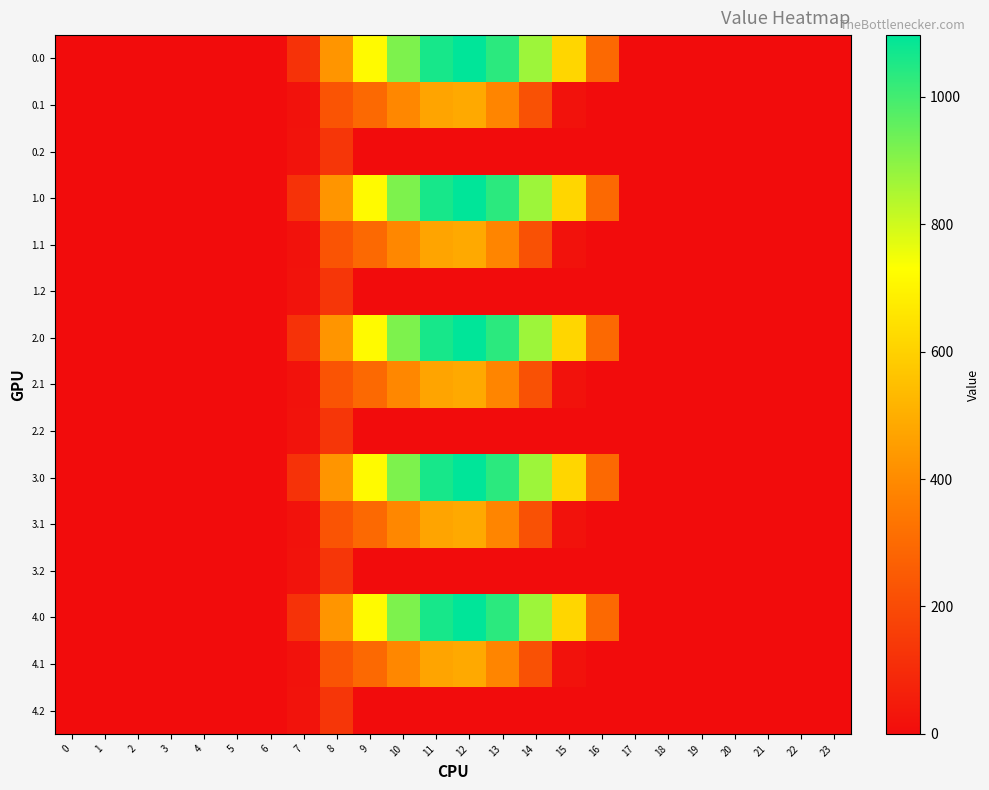

How many categories are shown in the chart?

24